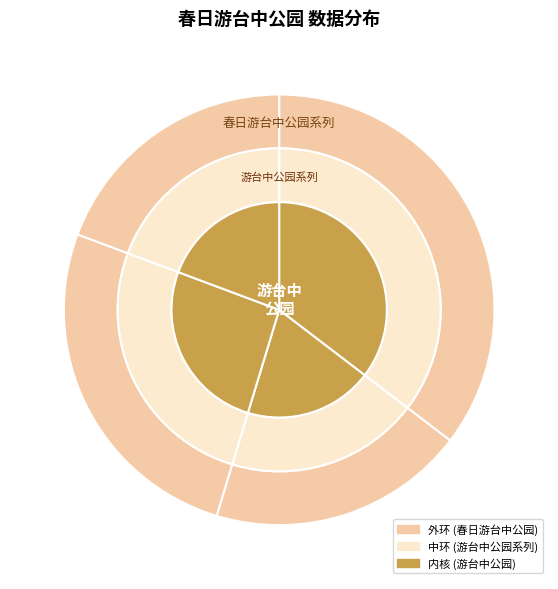

To the nearest percent, what is the combined percentage of 游台中公园 其二 and 春日游台中公园?

29%